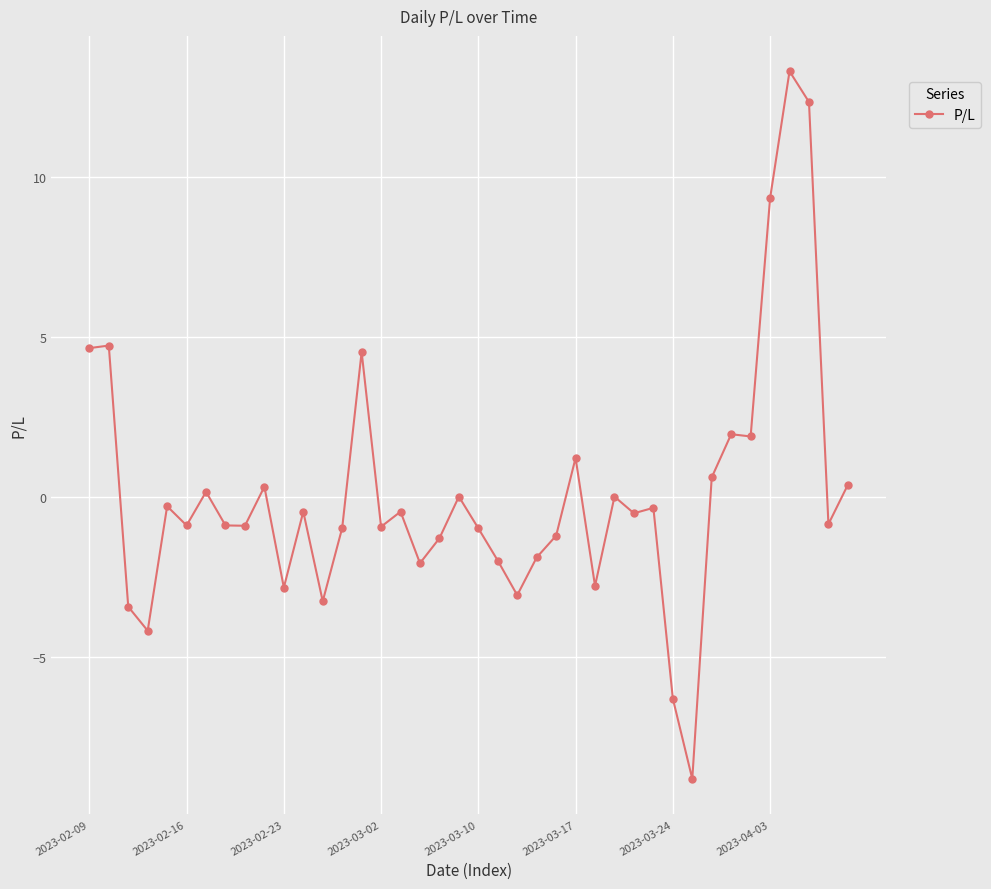

How many series are shown in this chart?

1